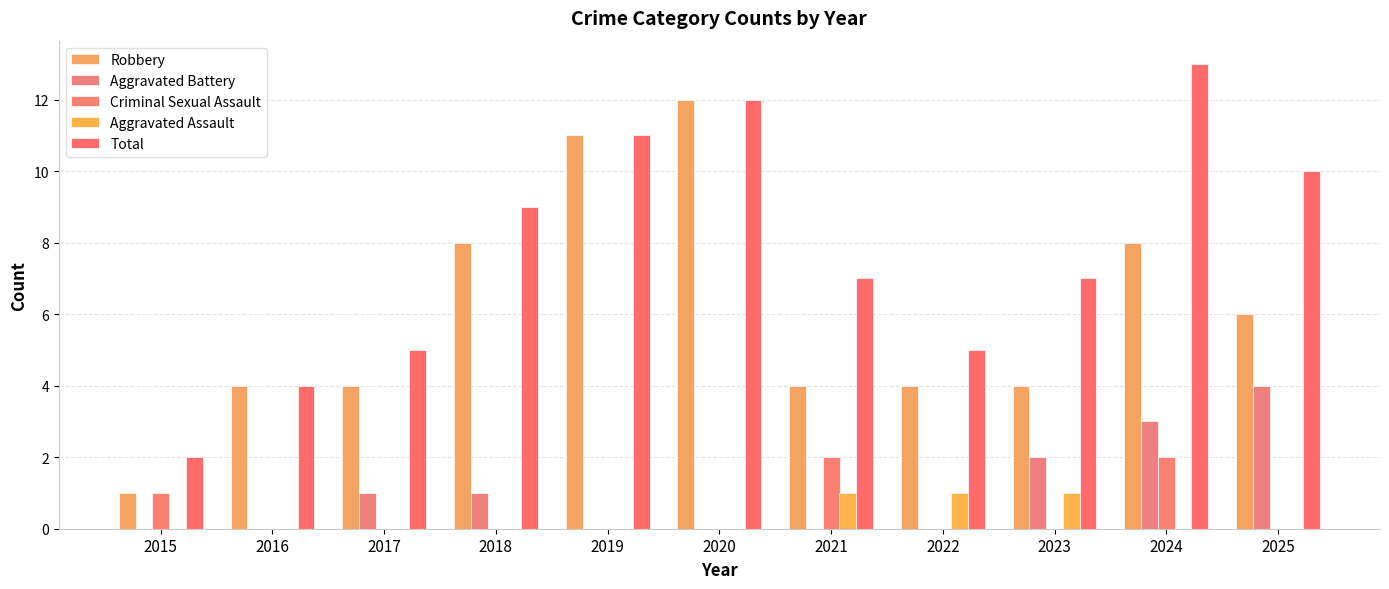

Rank the categories by Robbery value from lowest to highest.

2015, 2016, 2017, 2021, 2022, 2023, 2025, 2018, 2024, 2019, 2020